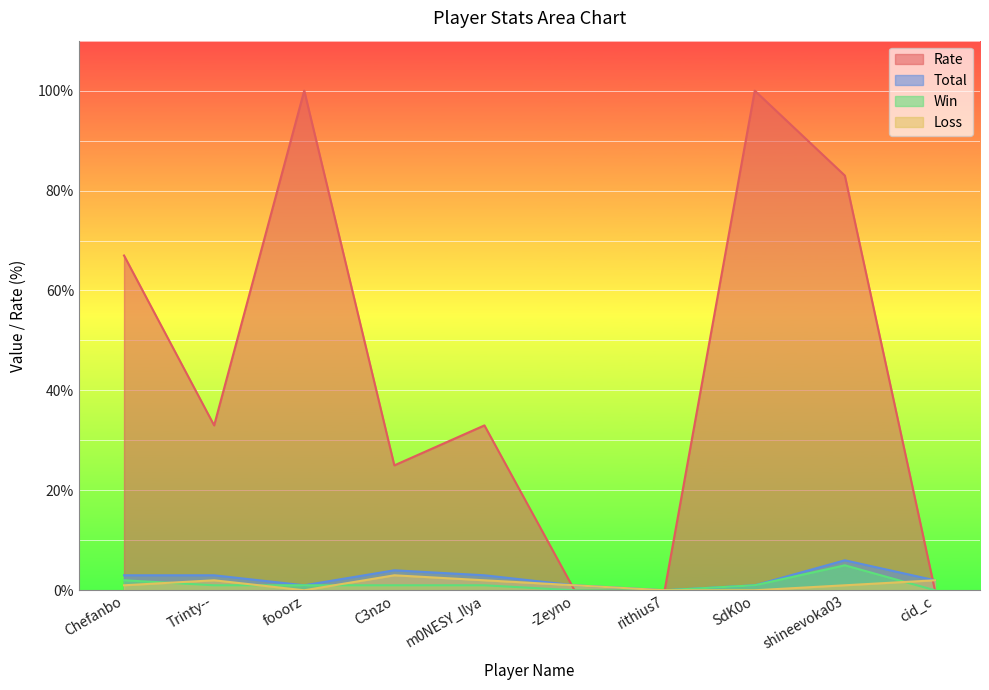

Which category has the lowest value in the Total series?

rithius7